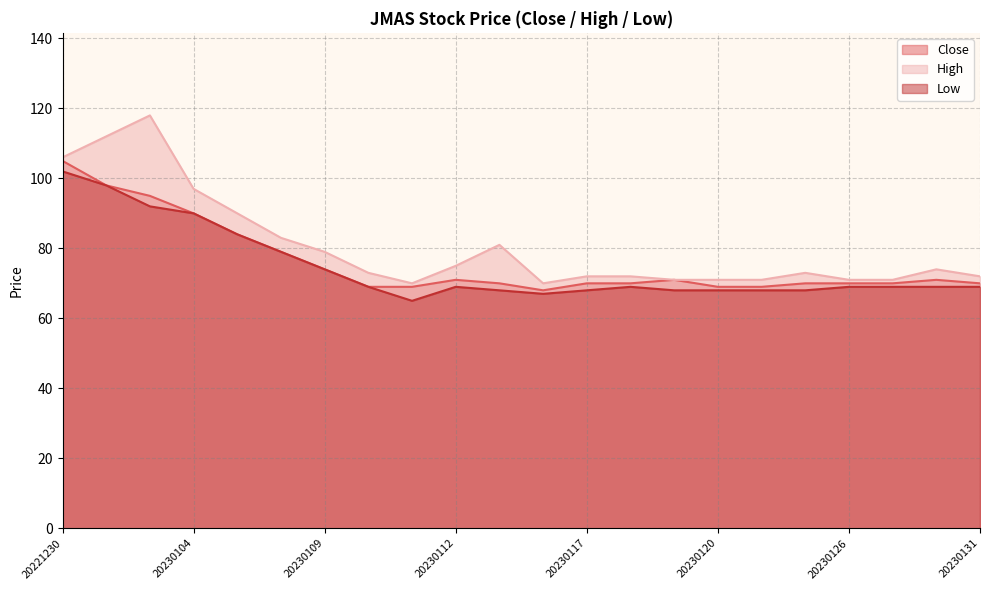

Is it true that Close equals 19 at 20230104?

False